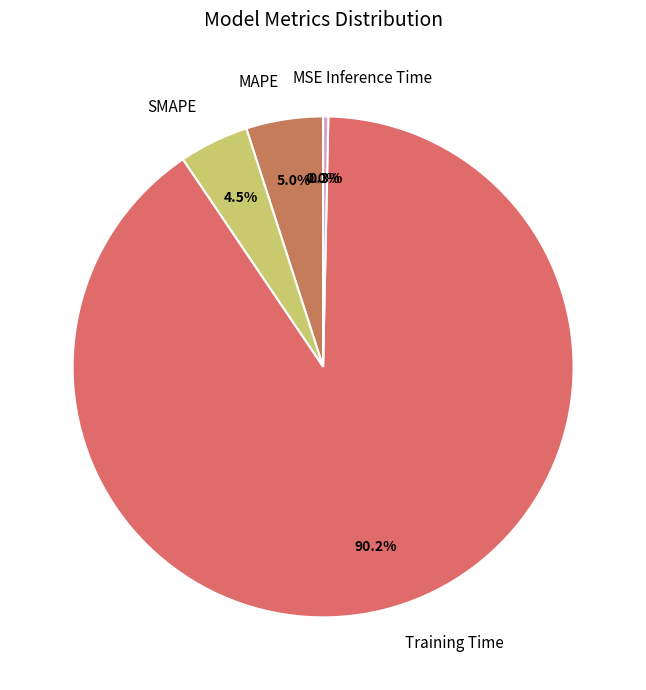

What is the largest slice in the pie chart?

Training Time